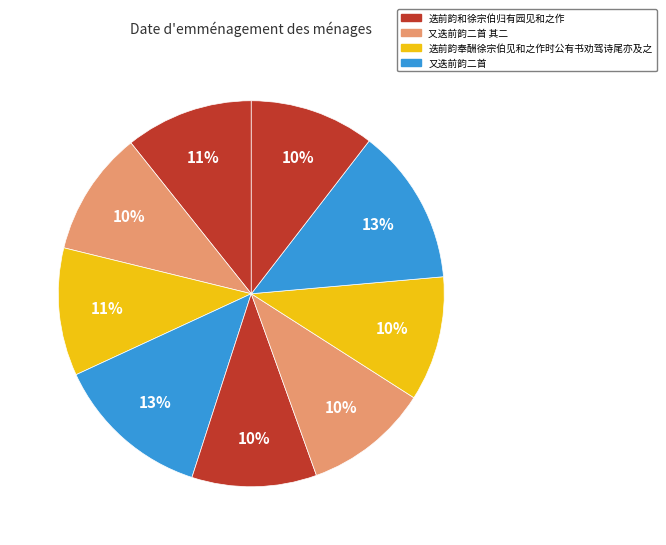

How many slices are in this pie chart?

9